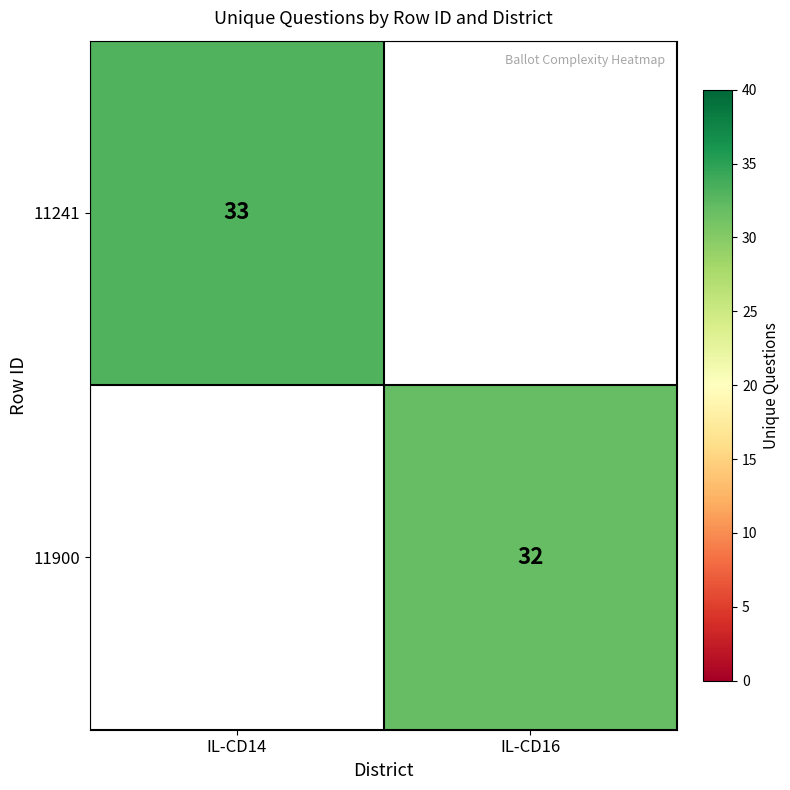

True or false: 11900 has a value of 55 at IL-CD16.

False